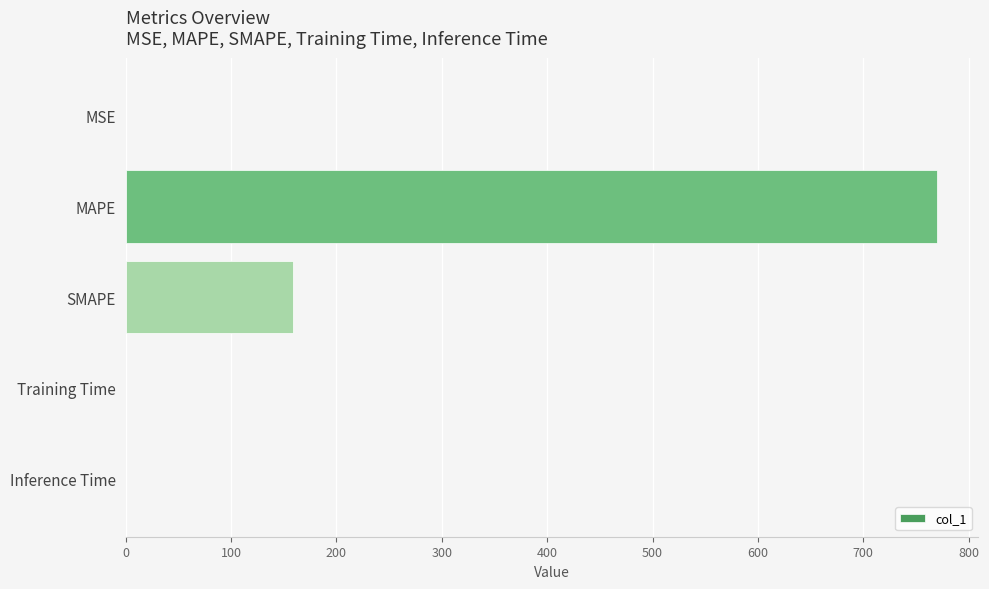

Are the bars grouped side by side (vs. stacked)?

No